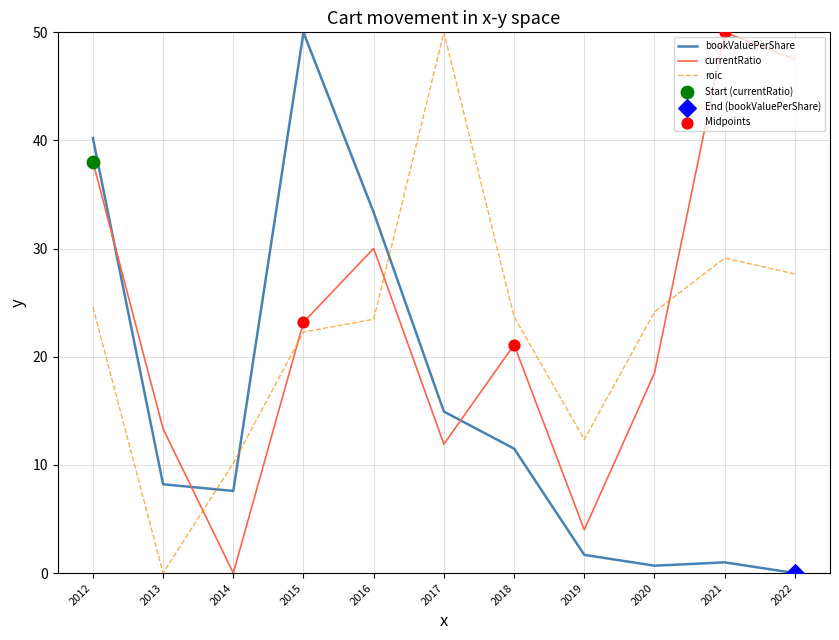

Which series has the largest total across all categories?

currentRatio